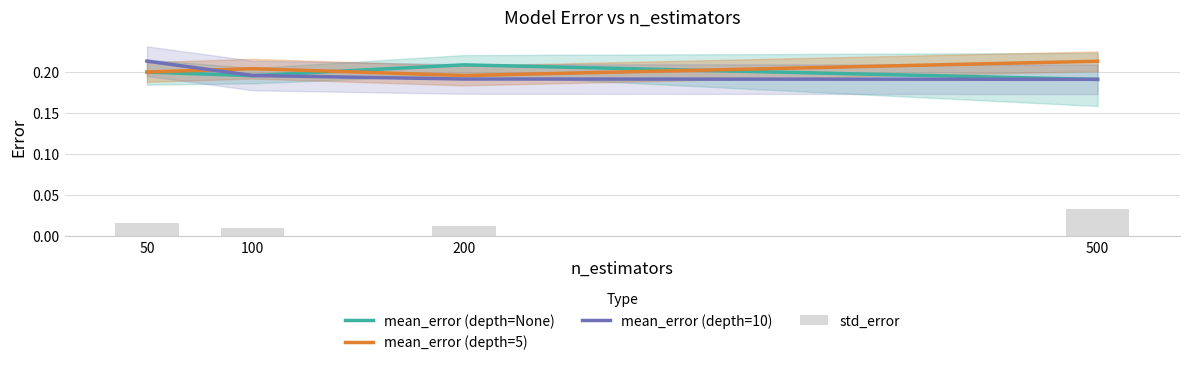

At which category does the chart reach its peak across all series?

50